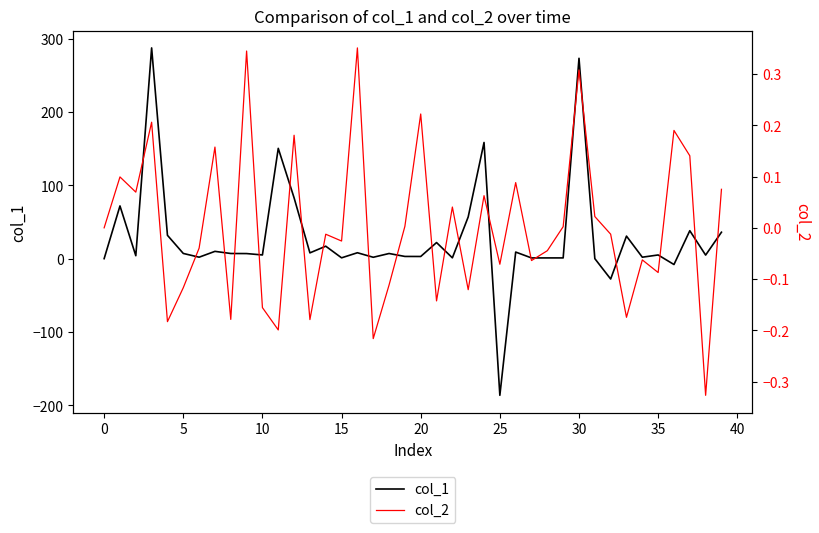

What is the highest value of the col_1 series?

287.2